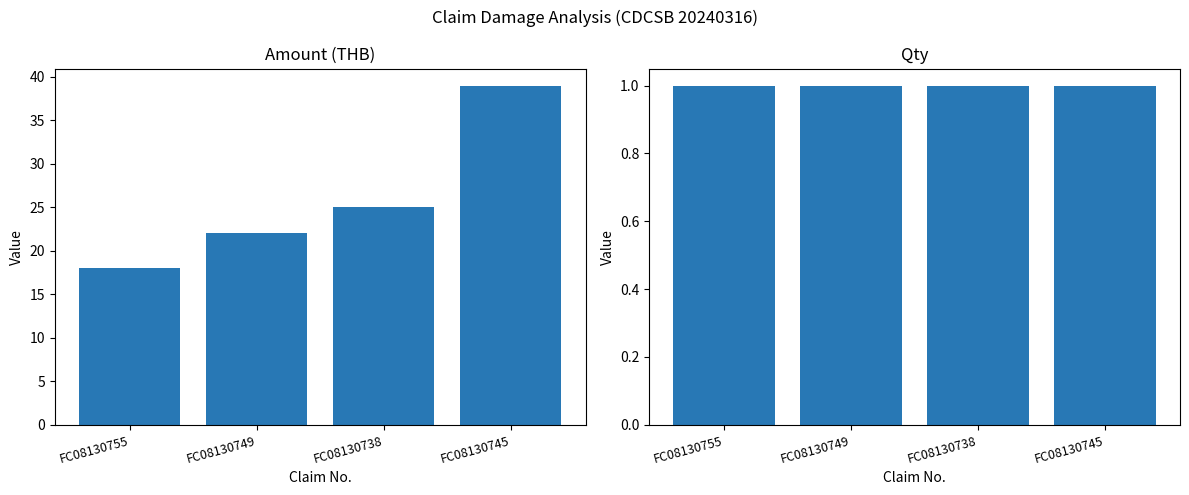

Reading left to right, transcribe all the data shown in this chart.

Amount: 18	22	25	39
Qty: 1	1	1	1